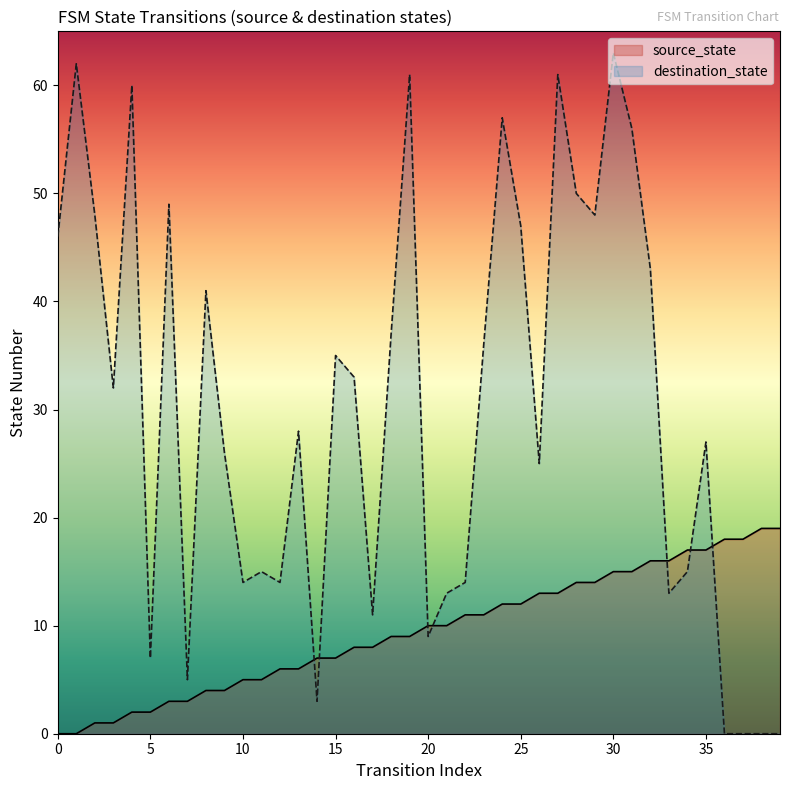

True or false: source_state has more than 1 interior local peaks.

False